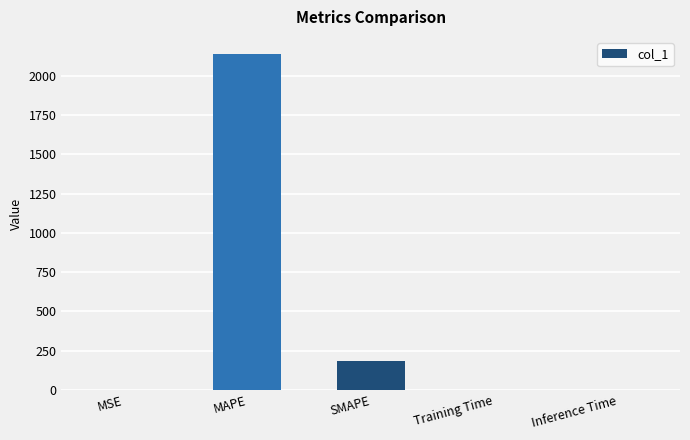

Which has a higher value, Inference Time or SMAPE?

SMAPE